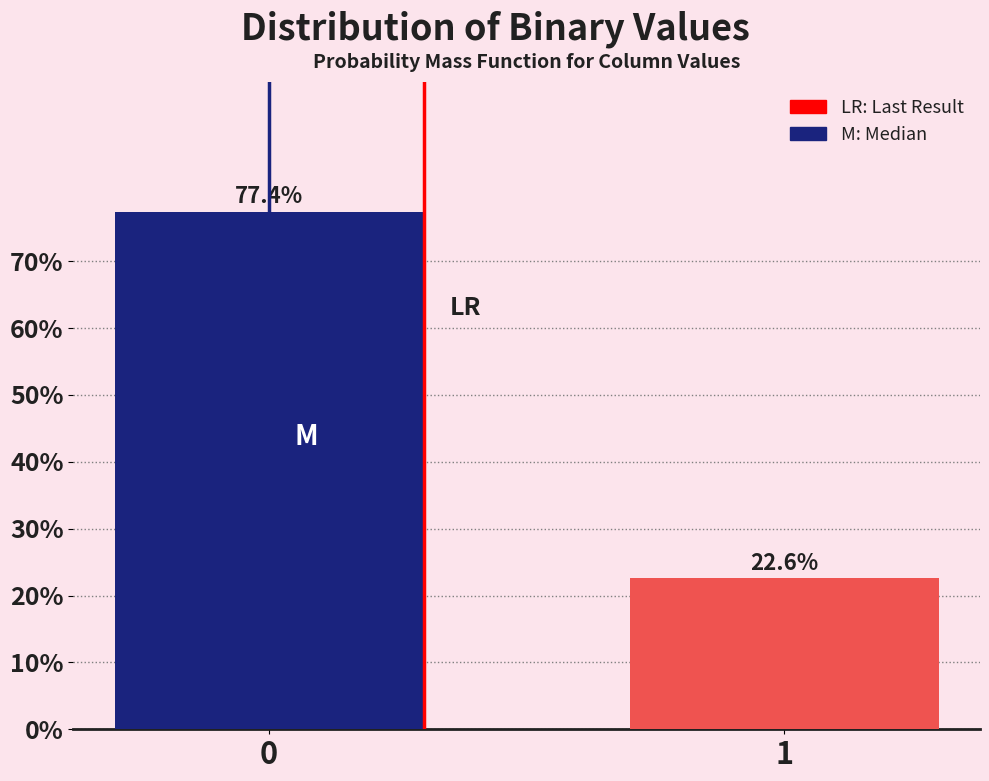

Reading right to left, extract all data points from this chart.

22.6	77.4